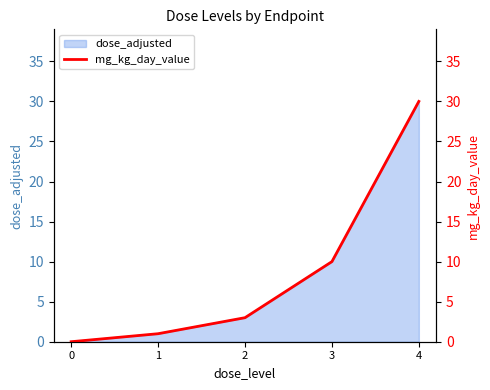

What is the difference between the maximum and minimum values?

30